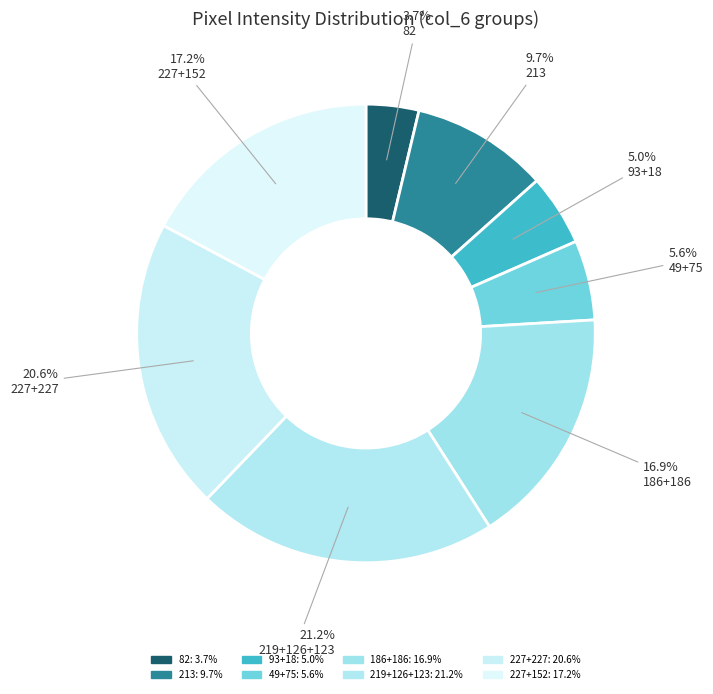

How many segments does this pie chart have?

8